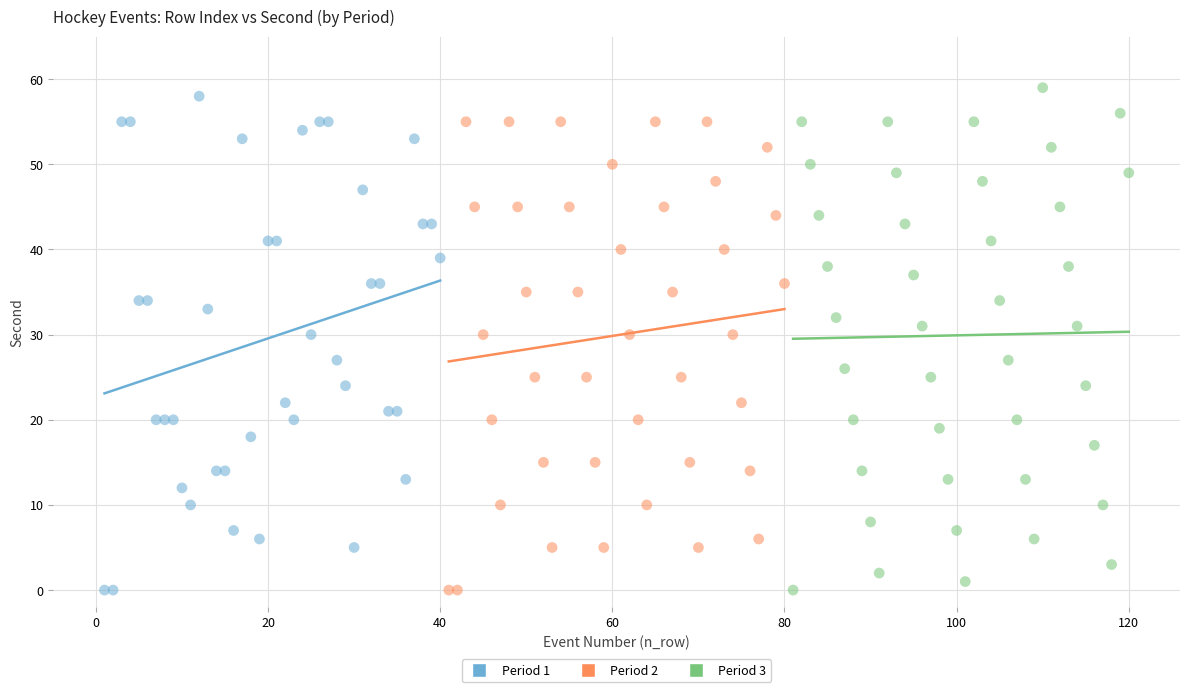

What are all the series names shown in the legend?

Period 1, Period 2, Period 3